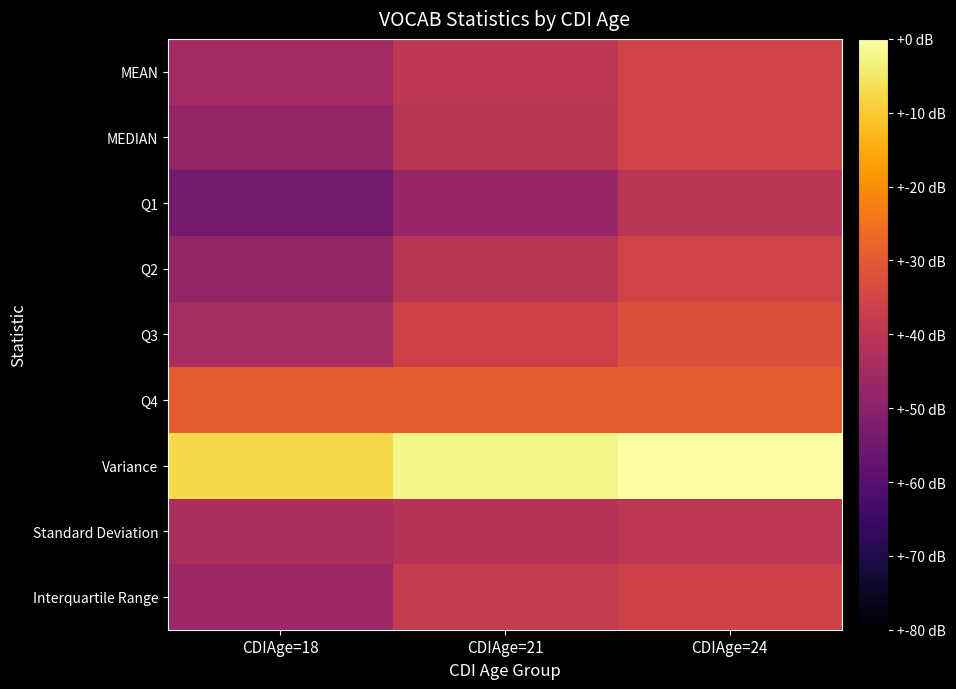

What is the total value across all series at CDIAge=18?

45.7